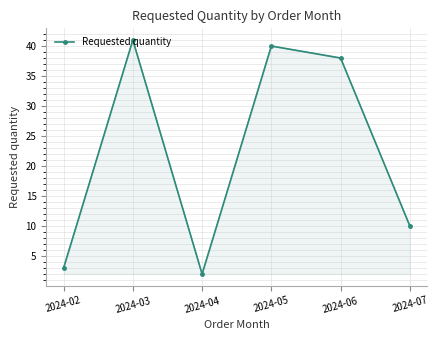

What is the value of the 6th point from the left?

10